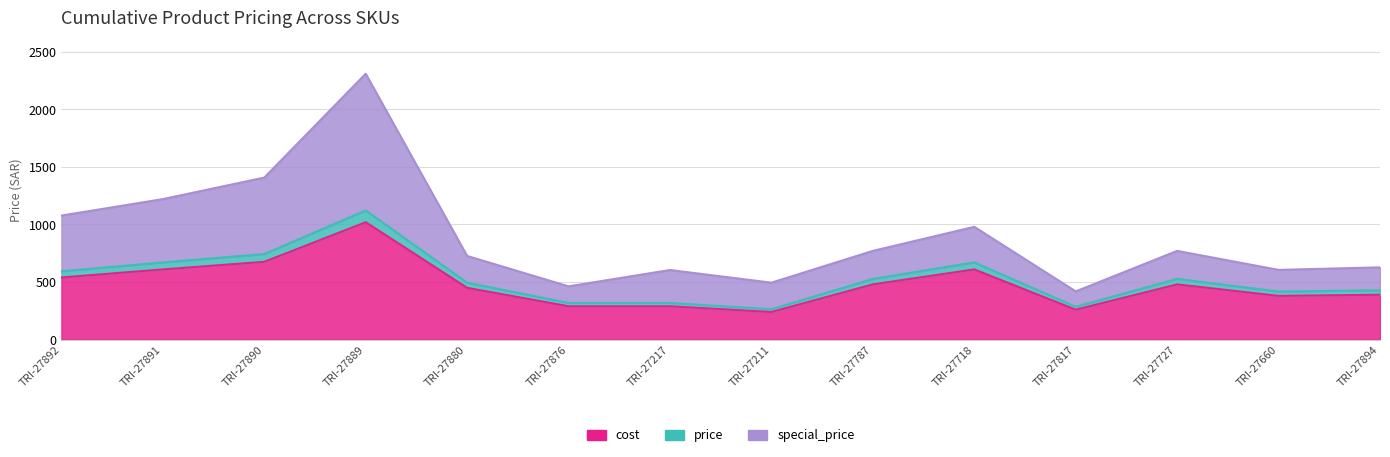

List the series in order of their peak value, lowest first.

cost, price, special_price